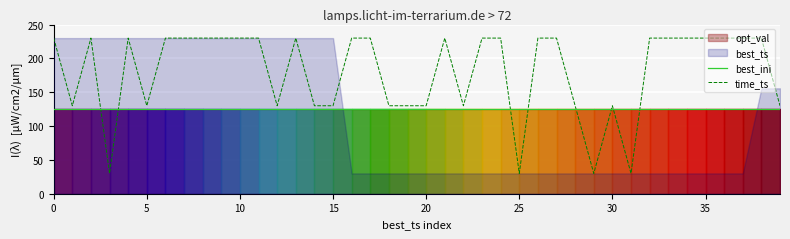

What is the sum of all time_ts values?

7200